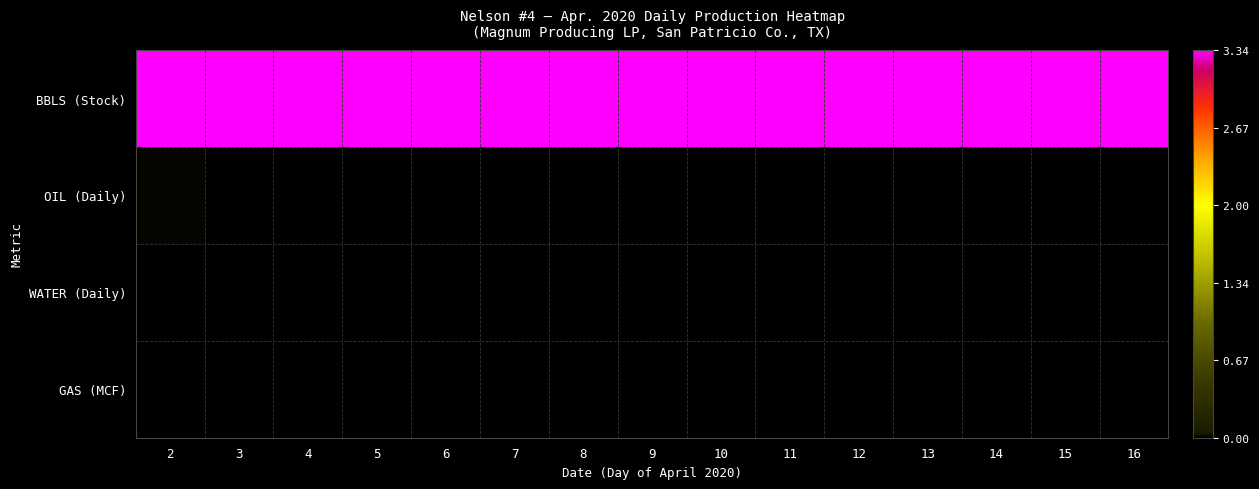

Reading right to left, list all the values displayed in this chart.

BBLS (Stock): 16=3.3	15=3.3	14=3.3	13=3.3	12=3.3	11=3.3	10=3.3	9=3.3	8=3.3	7=3.3	6=3.3	5=3.3	4=3.3	3=3.3	2=3.3
OIL (Daily): 16=0.0	15=0.0	14=0.0	13=0.0	12=0.0	11=0.0	10=0.0	9=0.0	8=0.0	7=0.0	6=0.0	5=0.0	4=0.0	3=0.0	2=0.0
WATER (Daily): 16=0.0	15=0.0	14=0.0	13=0.0	12=0.0	11=0.0	10=0.0	9=0.0	8=0.0	7=0.0	6=0.0	5=0.0	4=0.0	3=0.0	2=0.0
GAS (MCF): 16=0.0	15=0.0	14=0.0	13=0.0	12=0.0	11=0.0	10=0.0	9=0.0	8=0.0	7=0.0	6=0.0	5=0.0	4=0.0	3=0.0	2=0.0